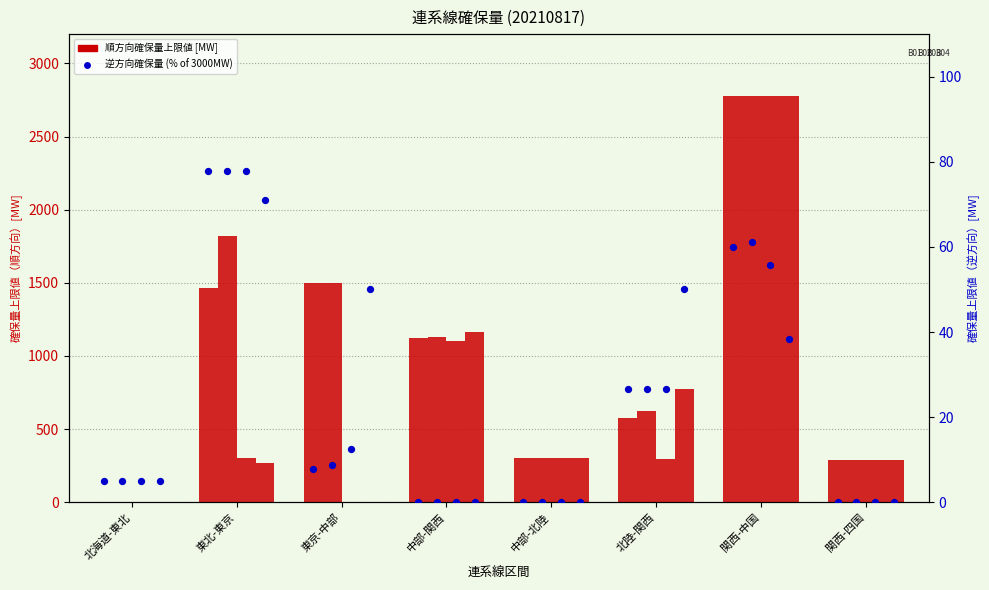

What is the total value across all series at 関西-中国?

2840.1